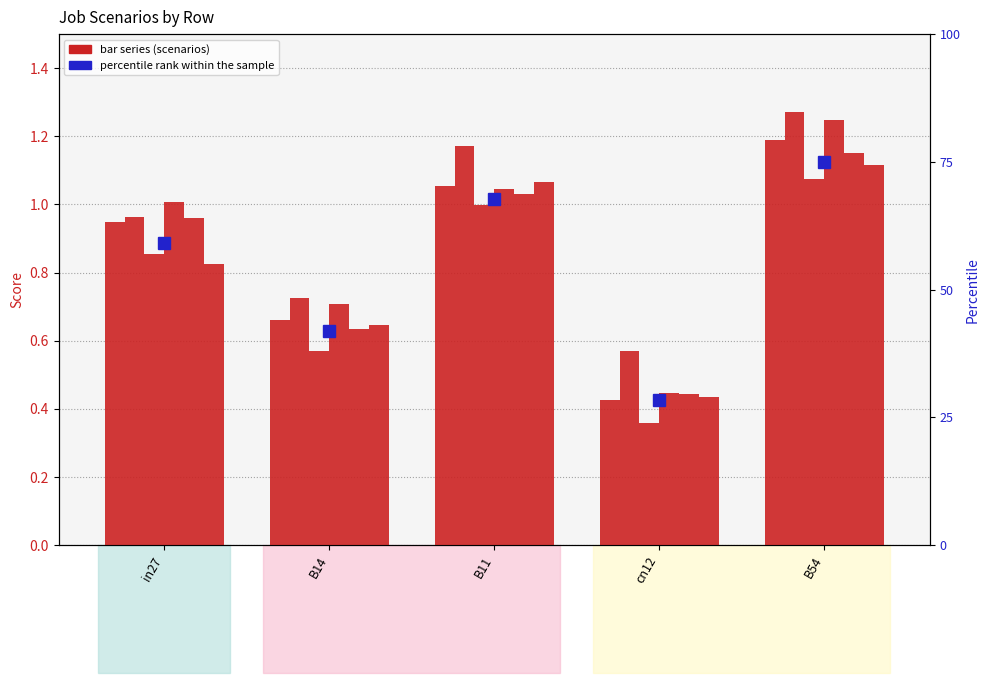

What is the smallest value displayed?

0.4